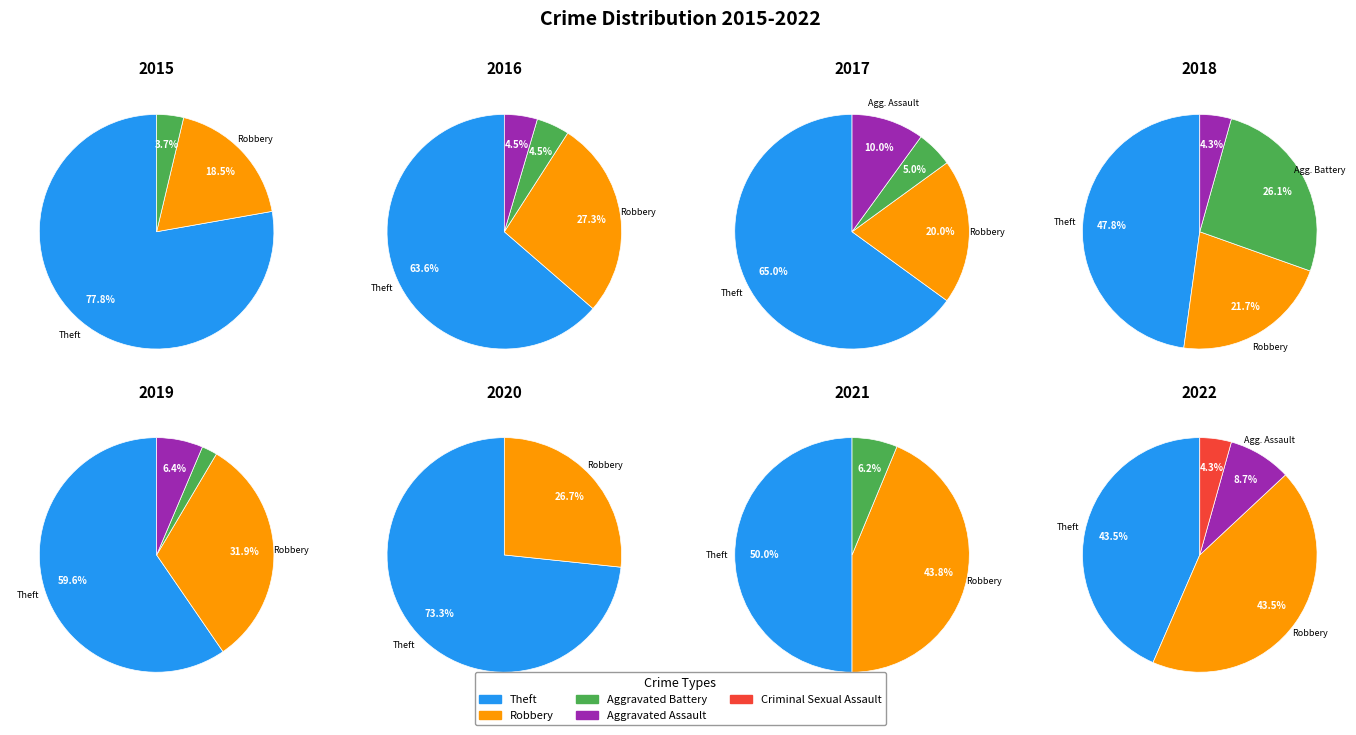

Which has a higher value, 2020 or 2019?

2019